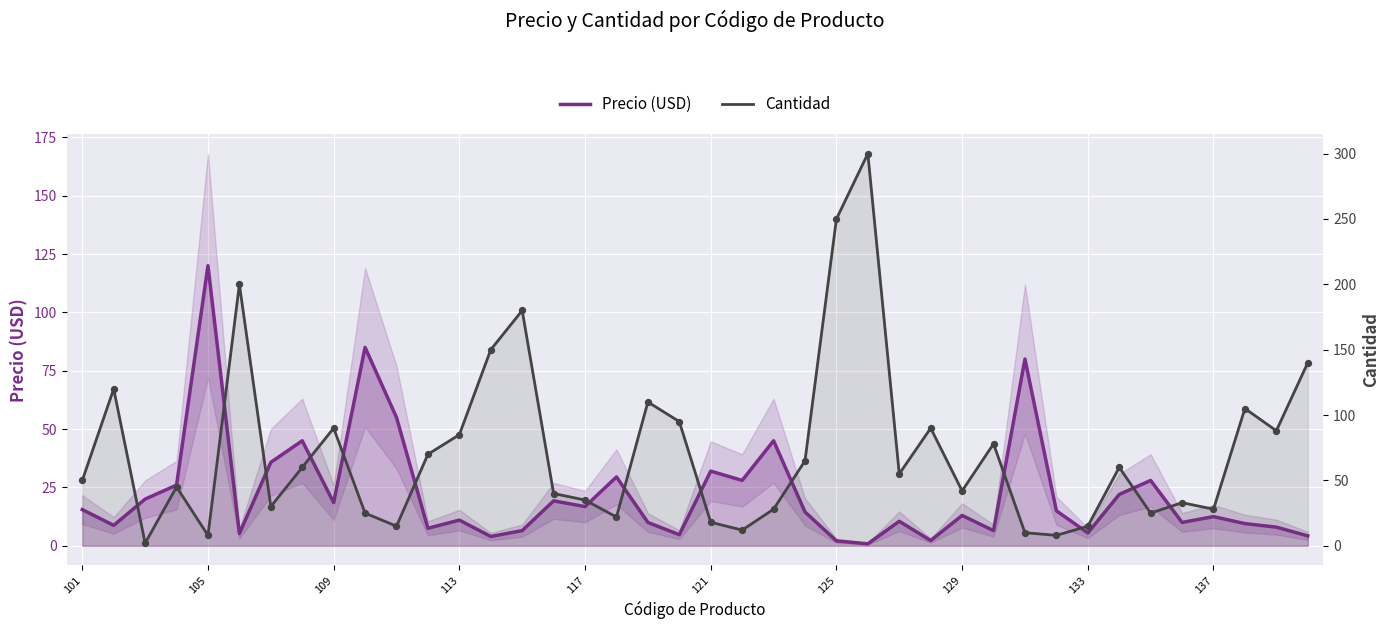

Which series contains the highest Y value?

Cantidad